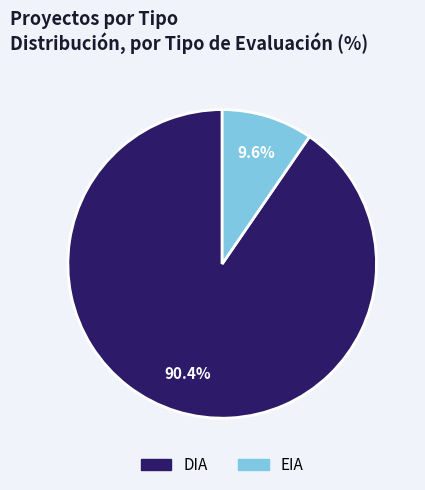

To the nearest percent, what percentage of the pie is EIA?

10%